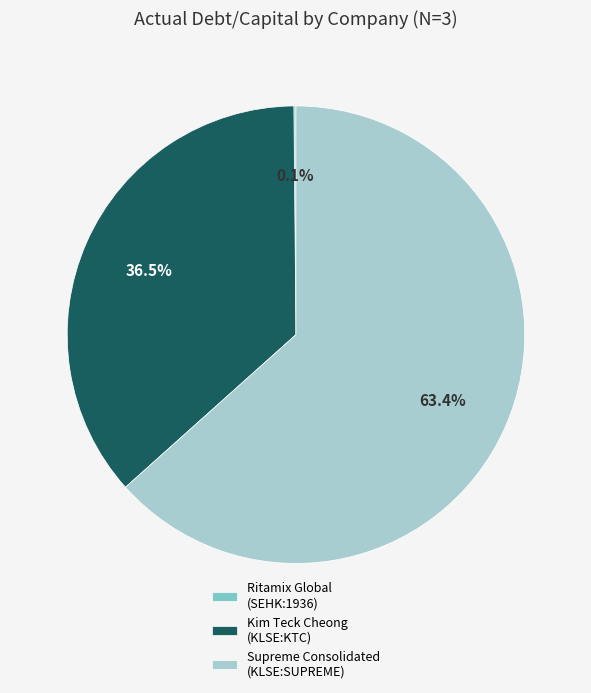

What is the largest slice in the pie chart?

Supreme Consolidated (KLSE:SUPREME)